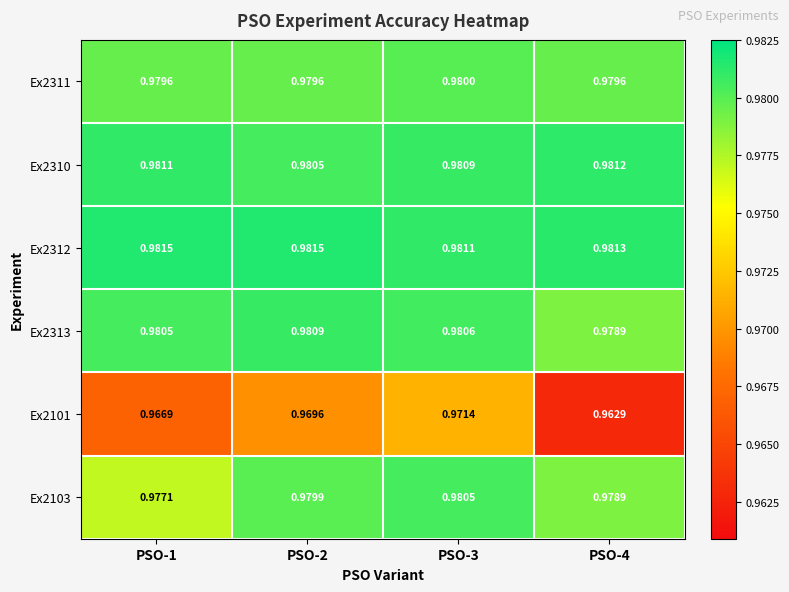

Is the value of Ex2313 at PSO-2 greater than the value of Ex2311 at PSO-2?

Yes